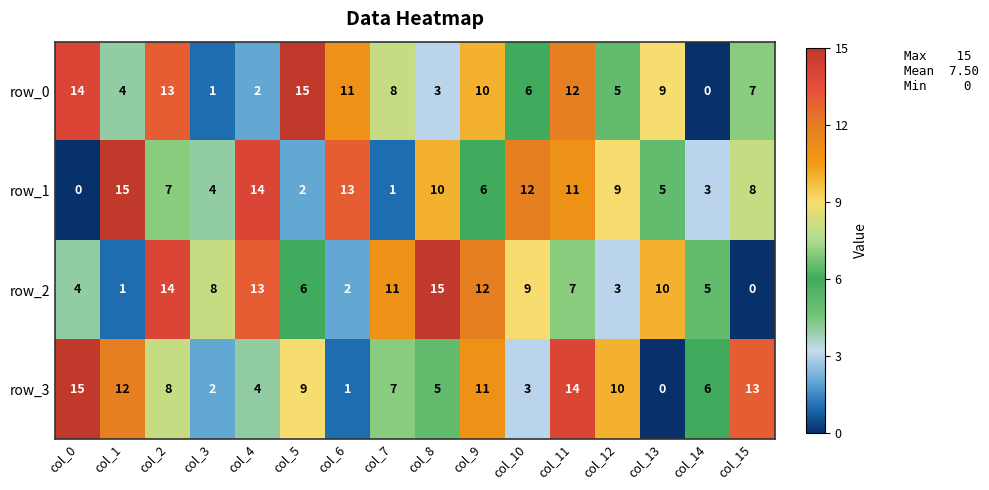

The value of row_1 at col_15 is 8. True or false?

True